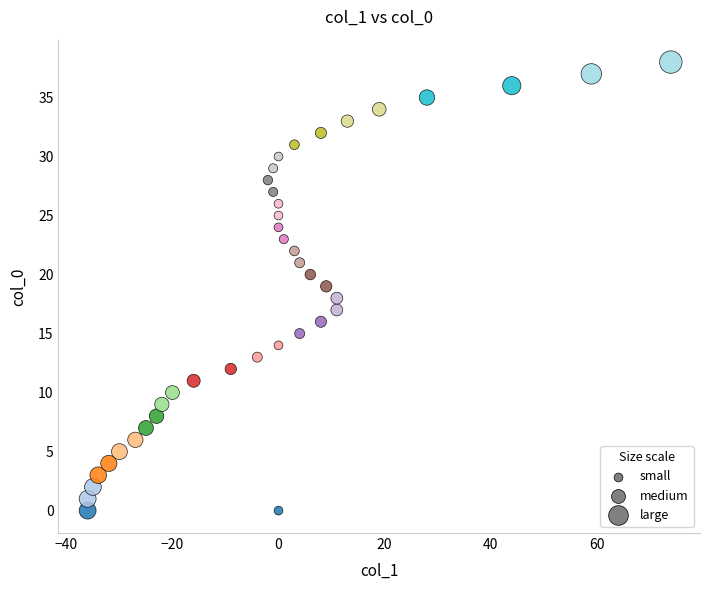

What is the range of Y values (max minus min)?

38